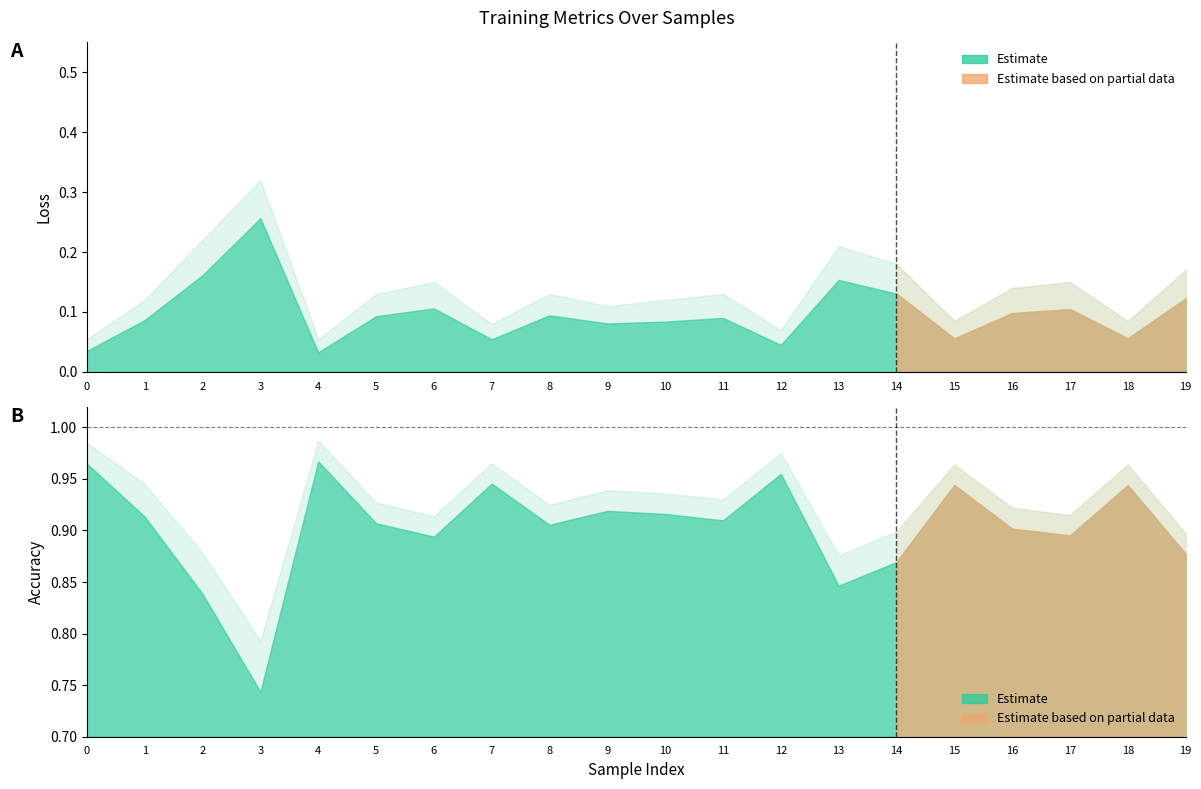

What is the total value across all series at 11?

2.1